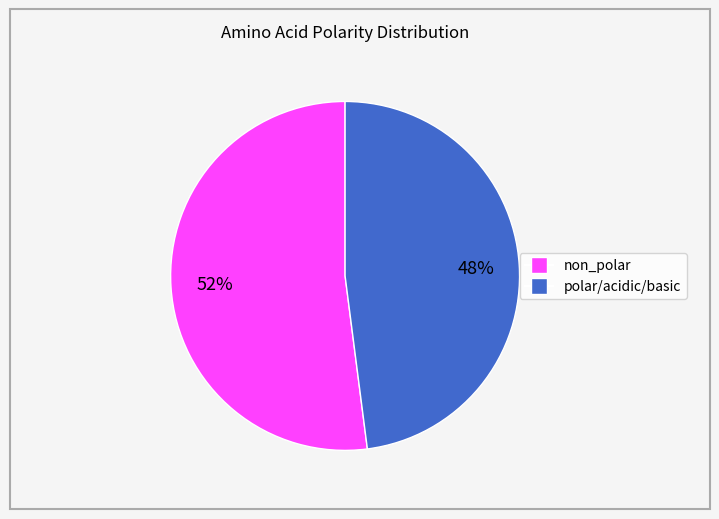

To the nearest percent, what is the difference between the largest and smallest slice percentages?

4%